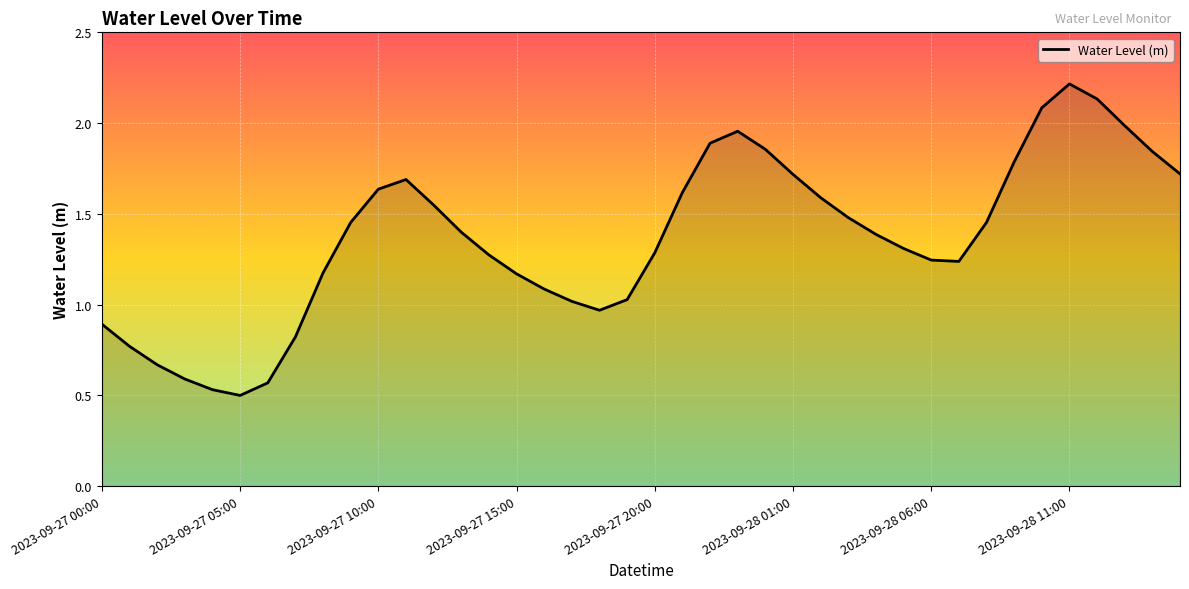

How many interior local valleys (lower than both neighbors) does the data have?

3